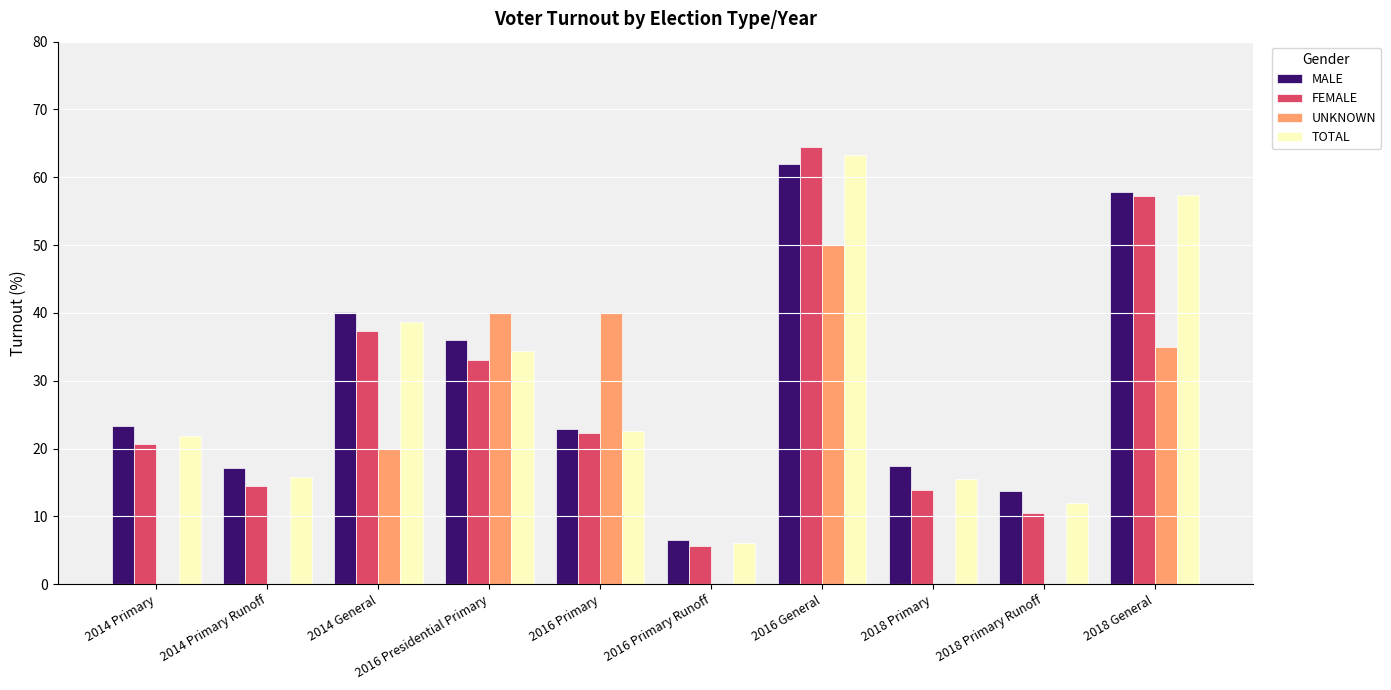

Read the MALE value at 2014 Primary.

23.3